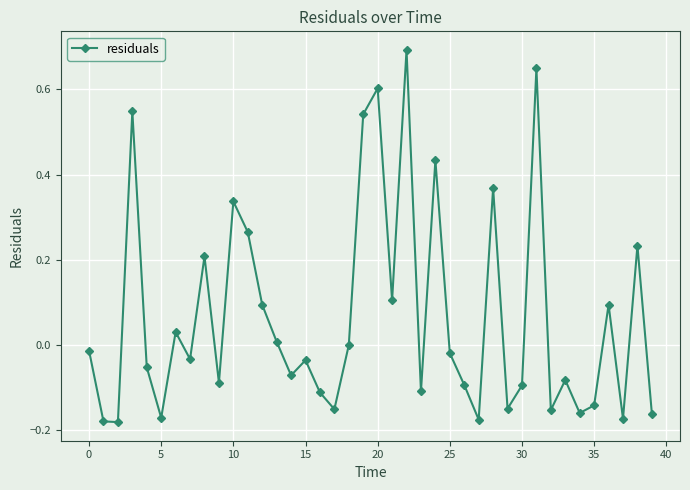

What is the difference between the second highest and second lowest values?

0.8